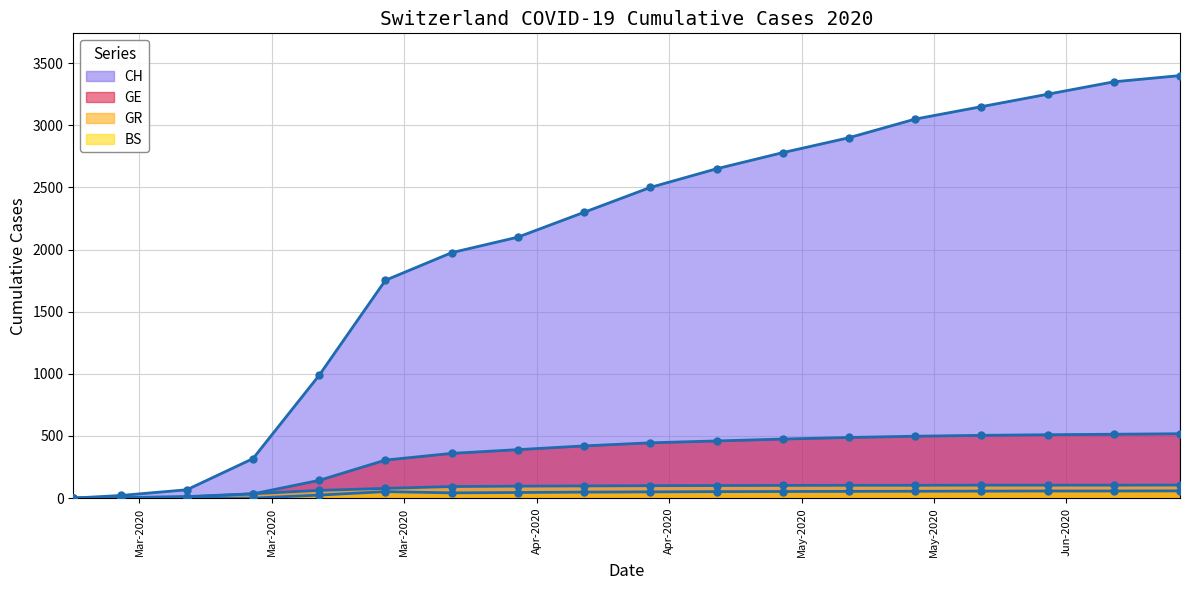

At which label does BS reach its minimum?

2020-02-25